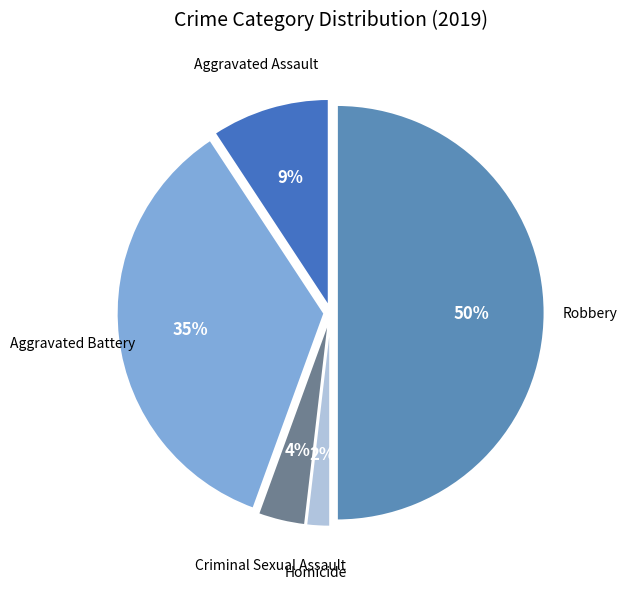

To the nearest percent, what percentage of the pie is Aggravated Battery?

35%